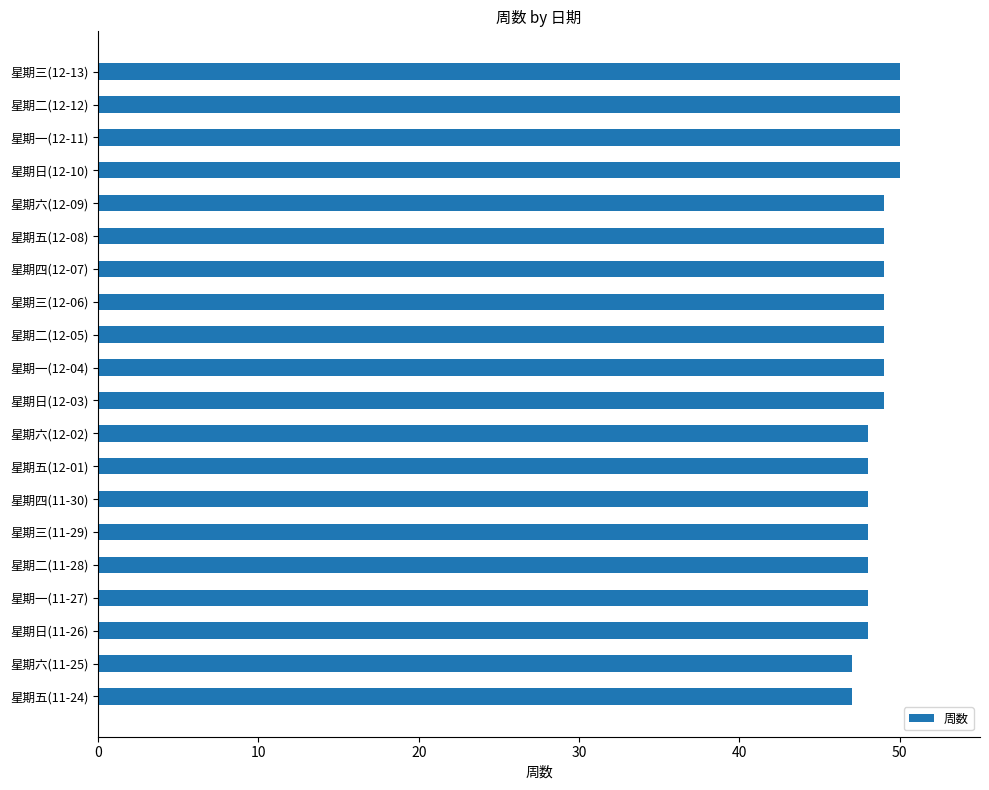

What is the smallest value displayed?

47